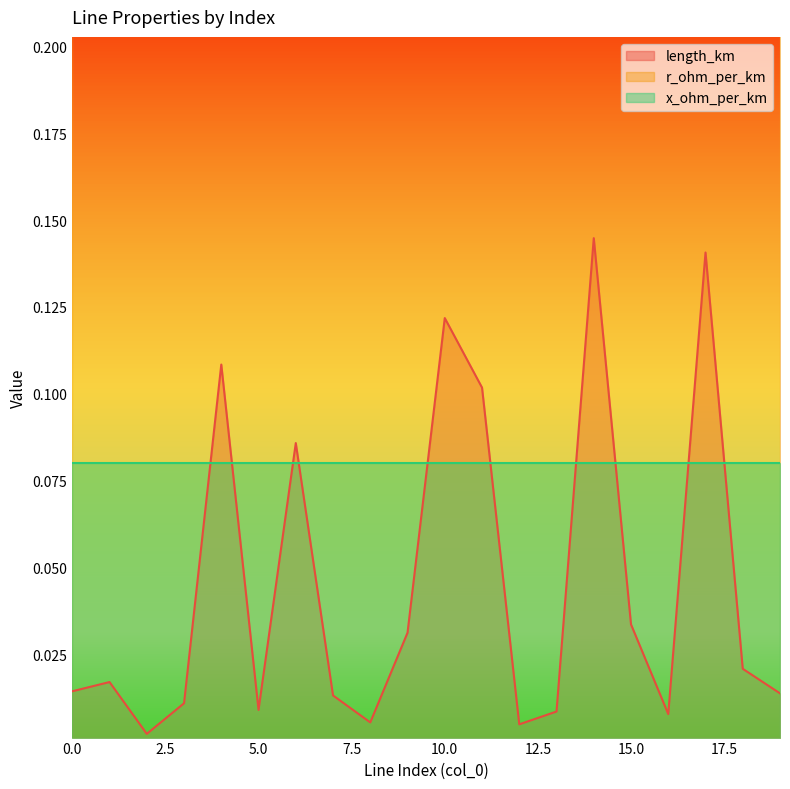

Which series has the widest spread of values?

length_km